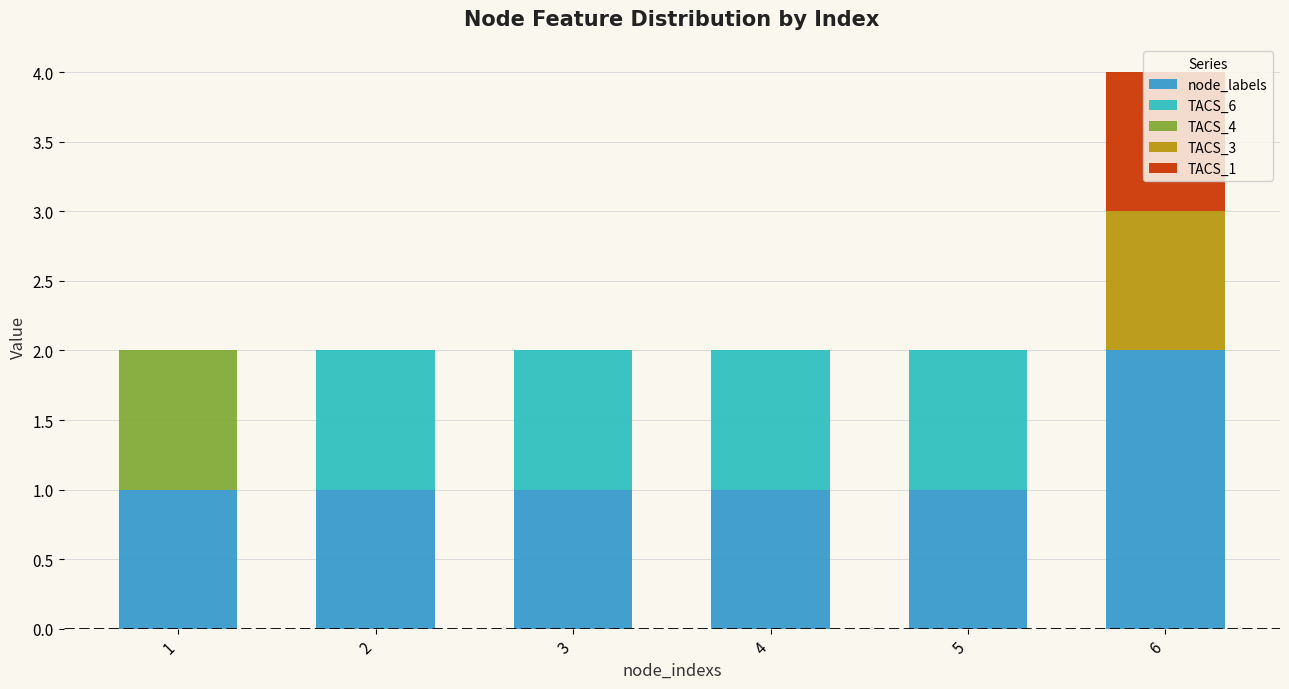

What is the sum of the node_labels values at 6 and 5?

3